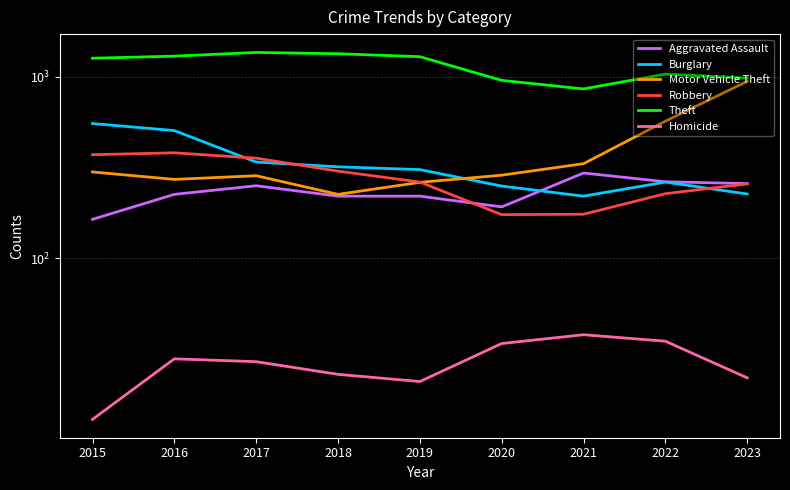

At which label does Homicide reach its minimum?

2015